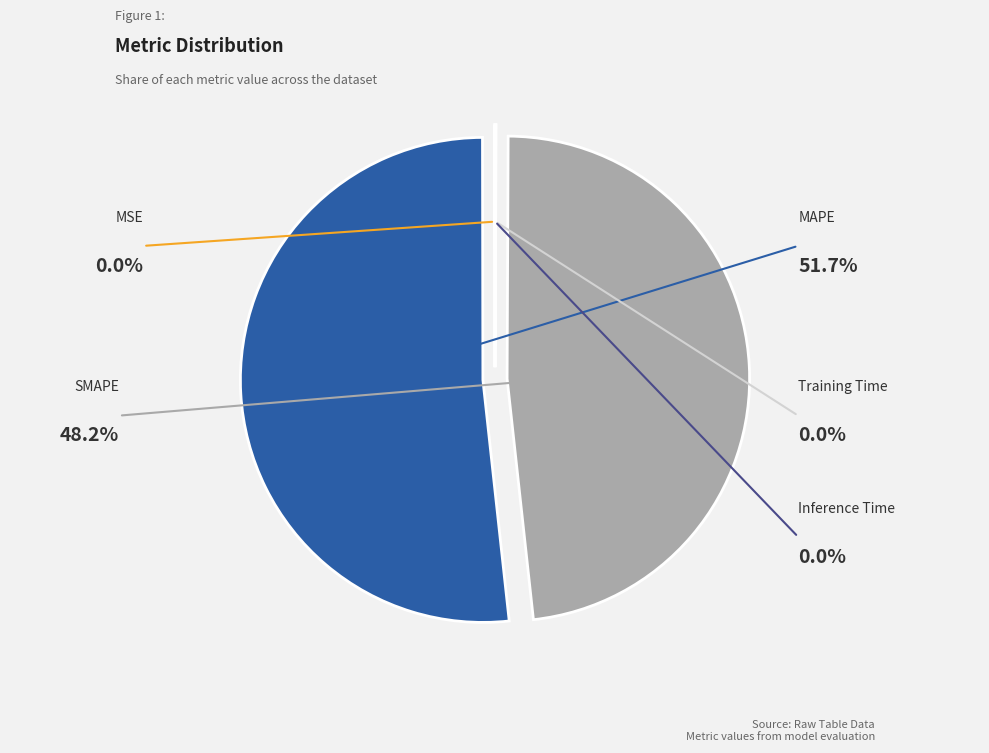

Rank the categories by value from lowest to highest.

MSE, Training Time, Inference Time, SMAPE, MAPE